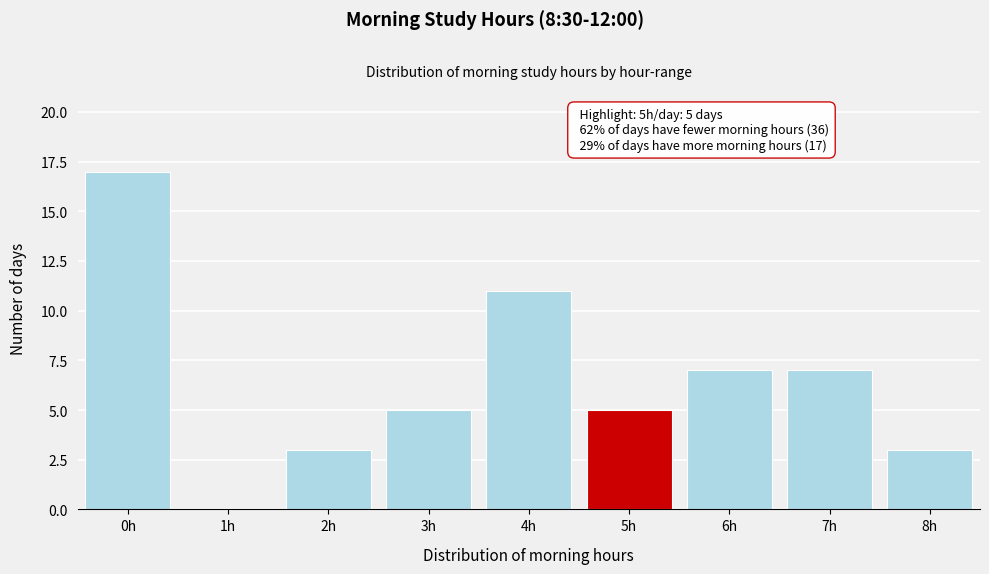

Reading left to right, transcribe all the data shown in this chart.

0h=17	1h=0	2h=3	3h=5	4h=11	5h=5	6h=7	7h=7	8h=3